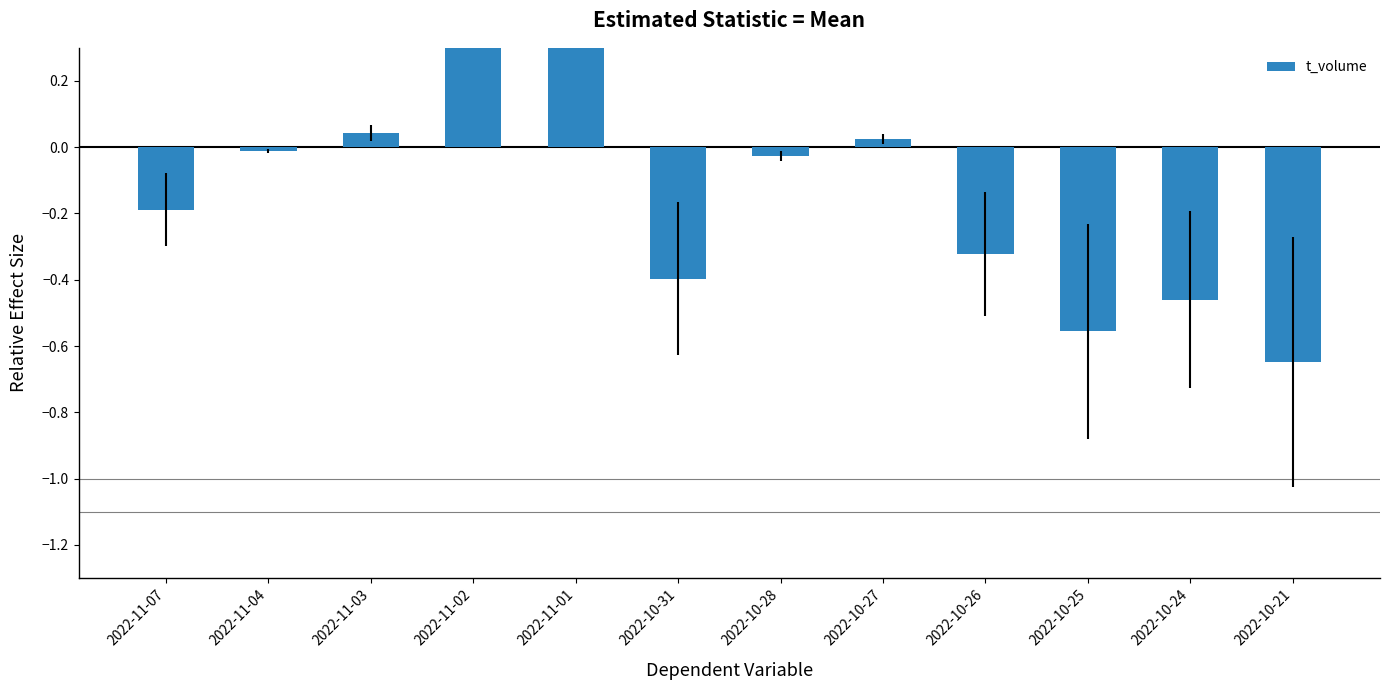

Count the number of data series in this chart.

1